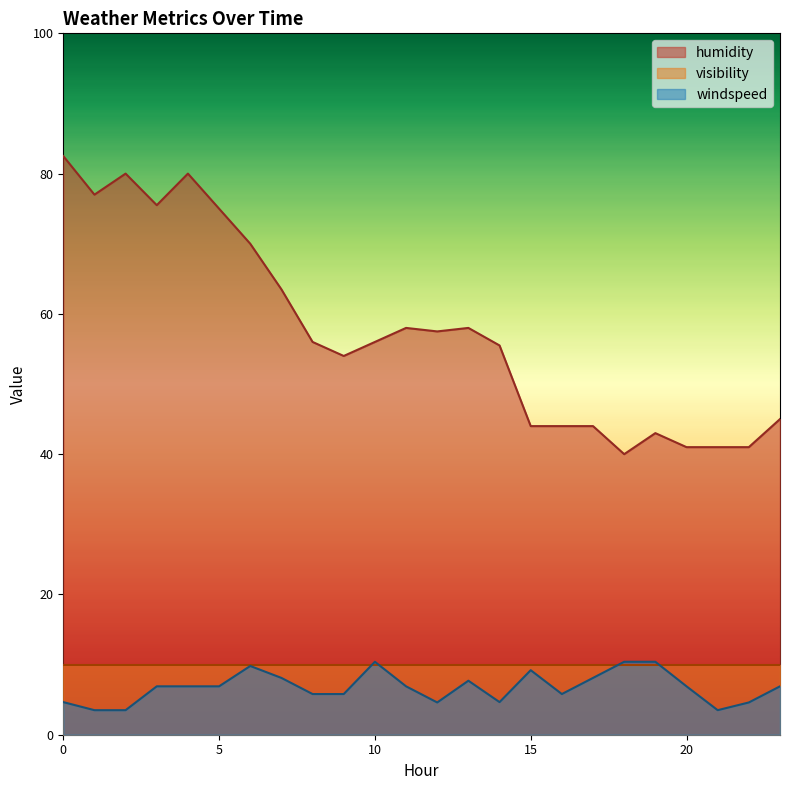

How many lines are shown in the chart?

3